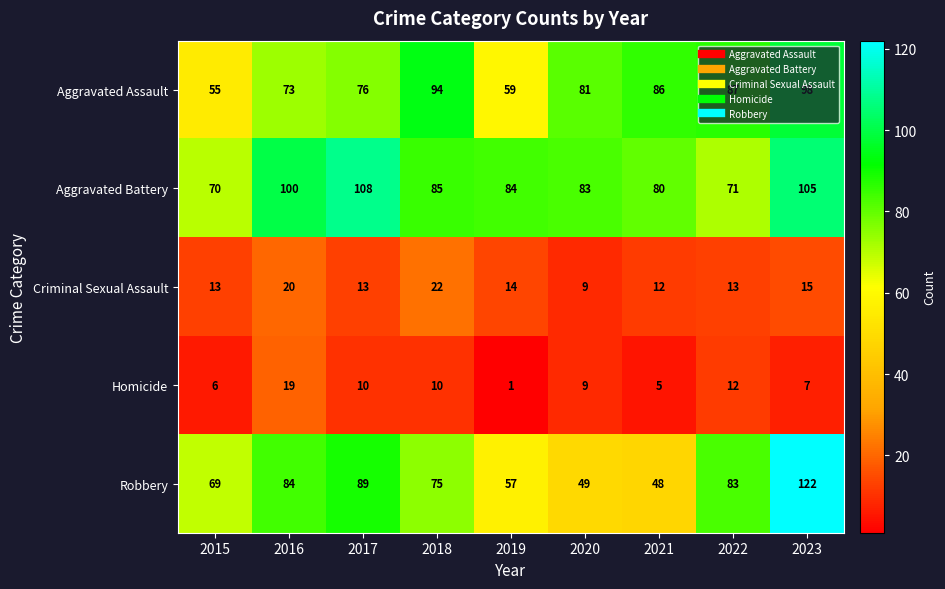

Between 2016 and 2020, which series saw the biggest shift?

Robbery